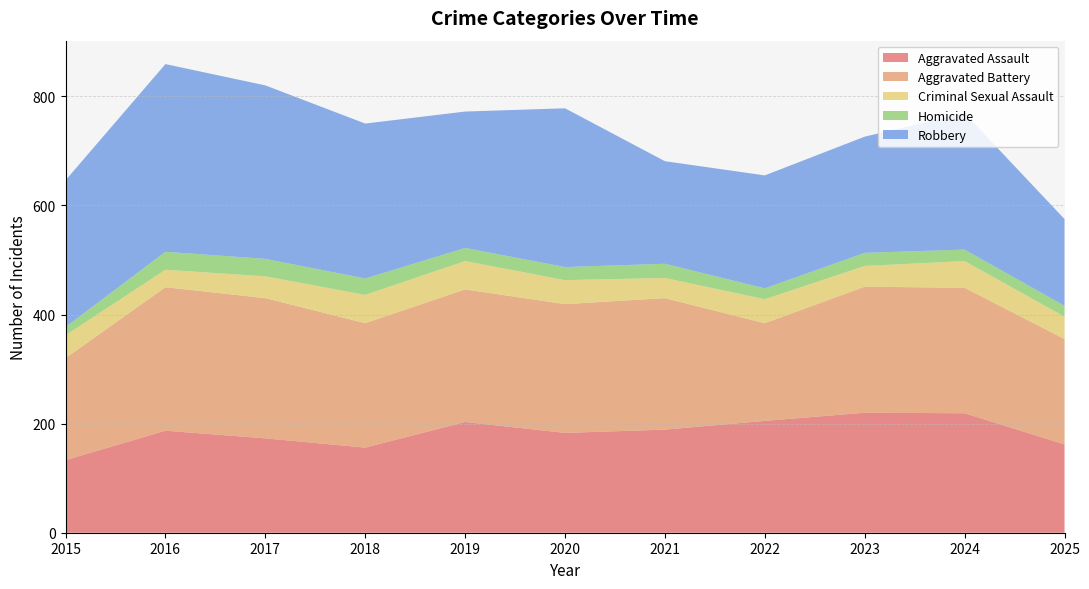

Reading left to right, extract all data points from this chart.

Aggravated Assault: 133	187	173	156	203	183	189	205	220	219	162
Aggravated Battery: 187	263	257	228	243	236	241	179	231	230	193
Criminal Sexual Assault: 42	32	40	52	52	44	37	44	38	49	41
Homicide: 15	33	32	30	24	24	26	20	24	21	20
Robbery: 269	344	318	284	250	291	188	207	213	250	159